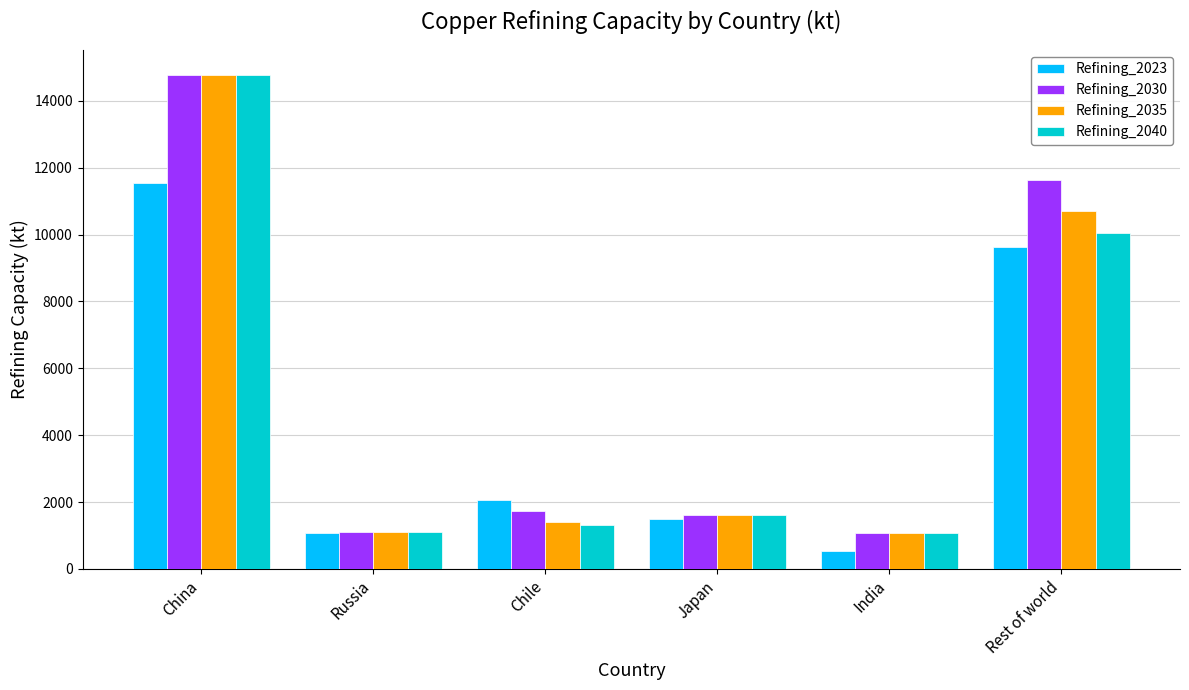

Does the chart contain stacked bars?

No